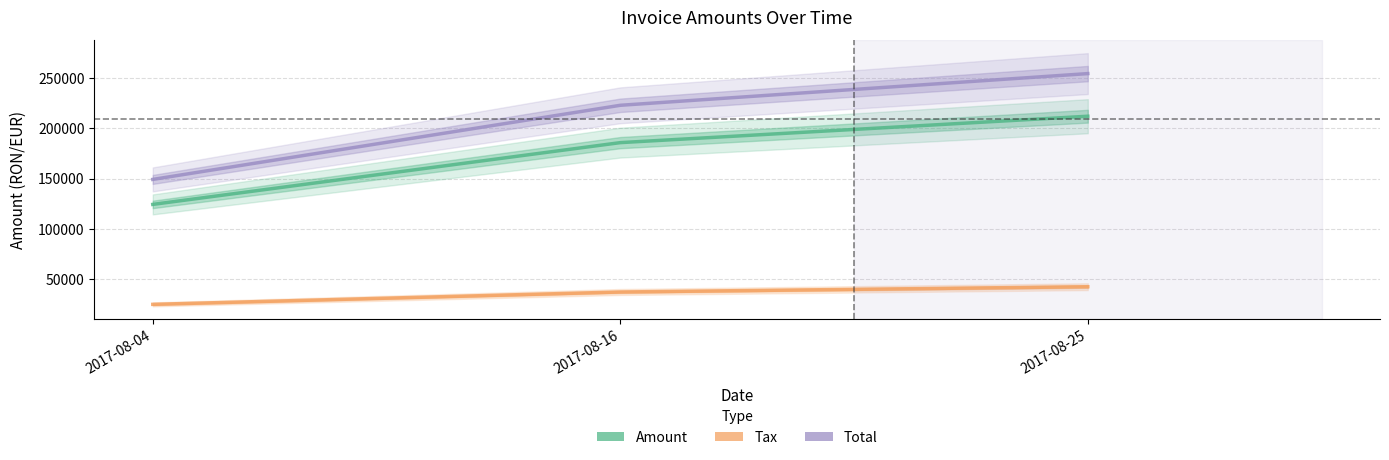

Reading left to right, what are all the values shown in this chart?

Amount: 2017-08-04=124339.0	2017-08-16=185812.0	2017-08-25=212095.0
Tax: 2017-08-04=24867.8	2017-08-16=37162.4	2017-08-25=42419.0
Total: 2017-08-04=149207.0	2017-08-16=222974.0	2017-08-25=254514.0